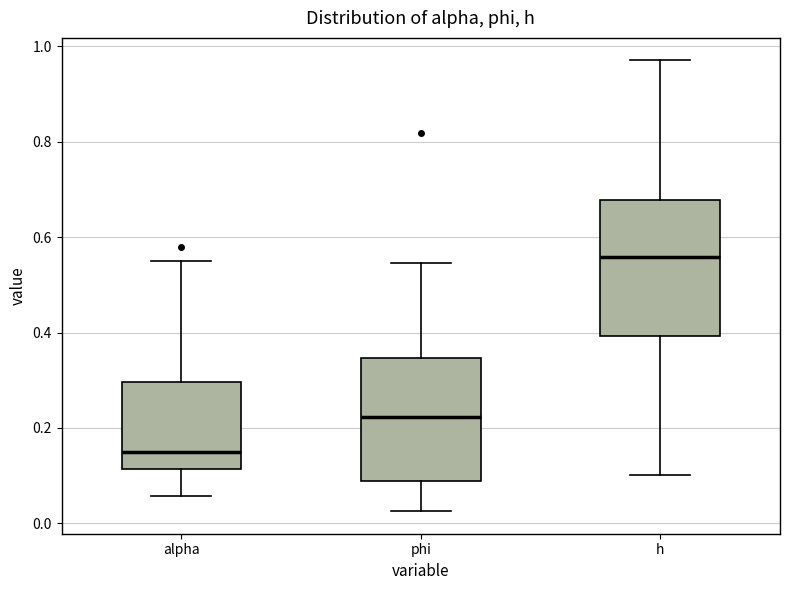

Where does the upper whisker of the box for alpha end on the y-axis? The values are not printed on the chart, so give them approximately, as read against the axis.

0.56